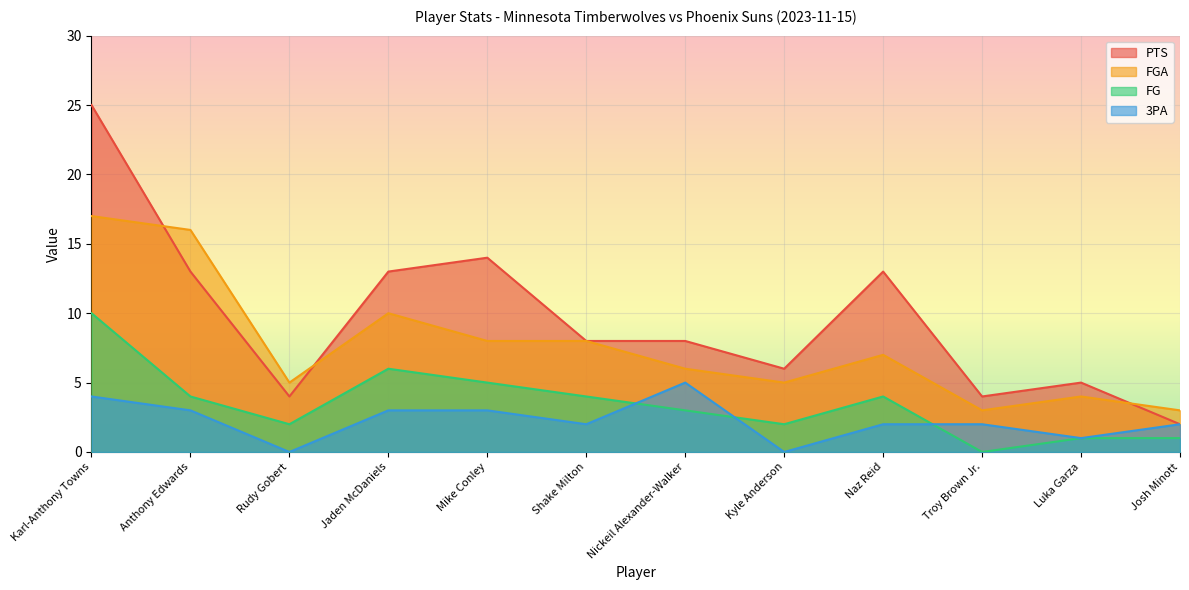

The value of PTS at Luka Garza is 5. True or false?

True